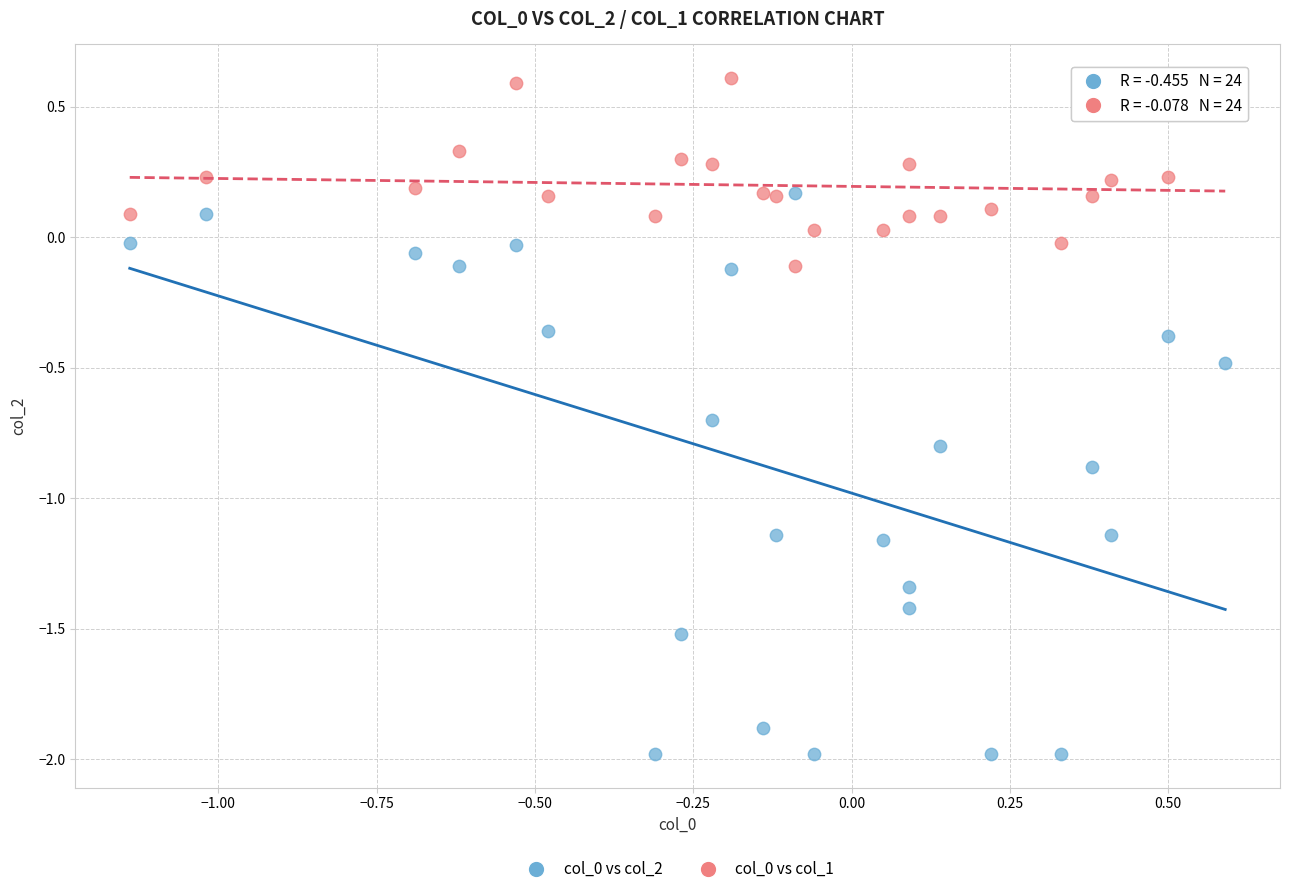

What is the X range (max minus min) for the scatter plot?

1.7